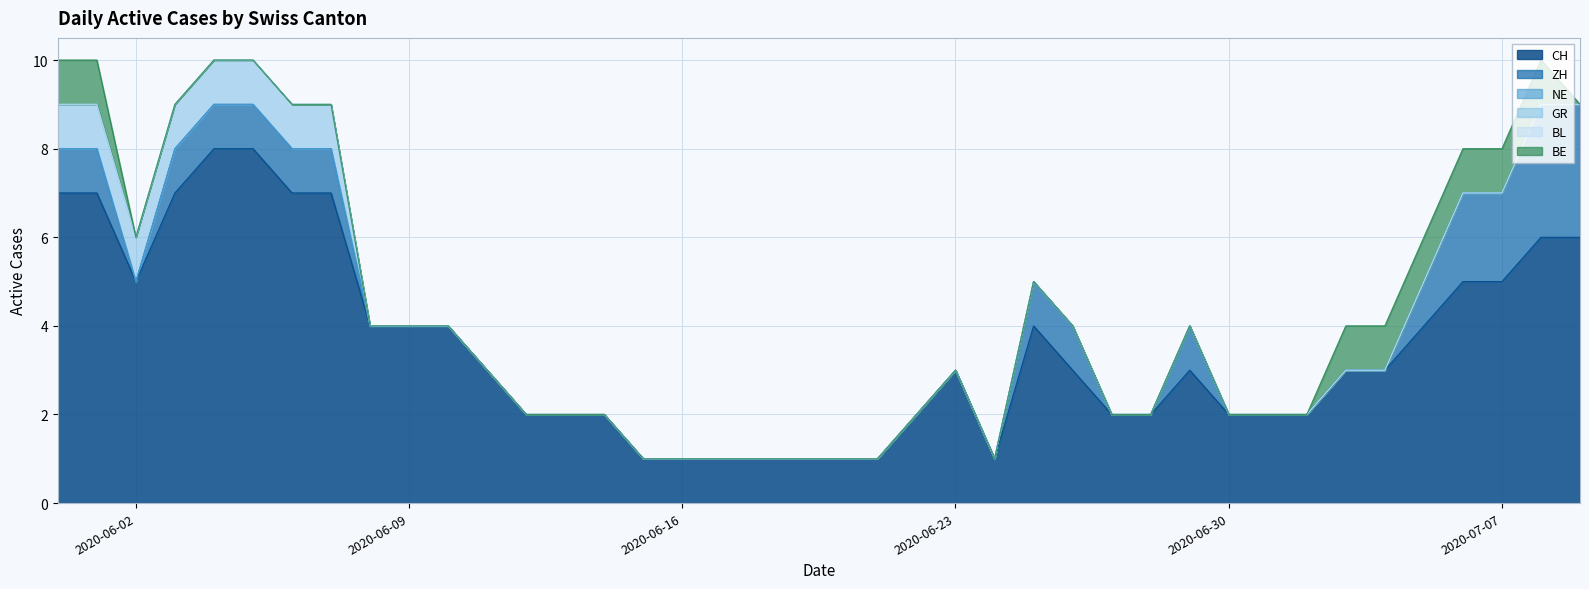

At 28, list the series in order from smallest to largest.

ZH, NE, GR, BL, BE, CH